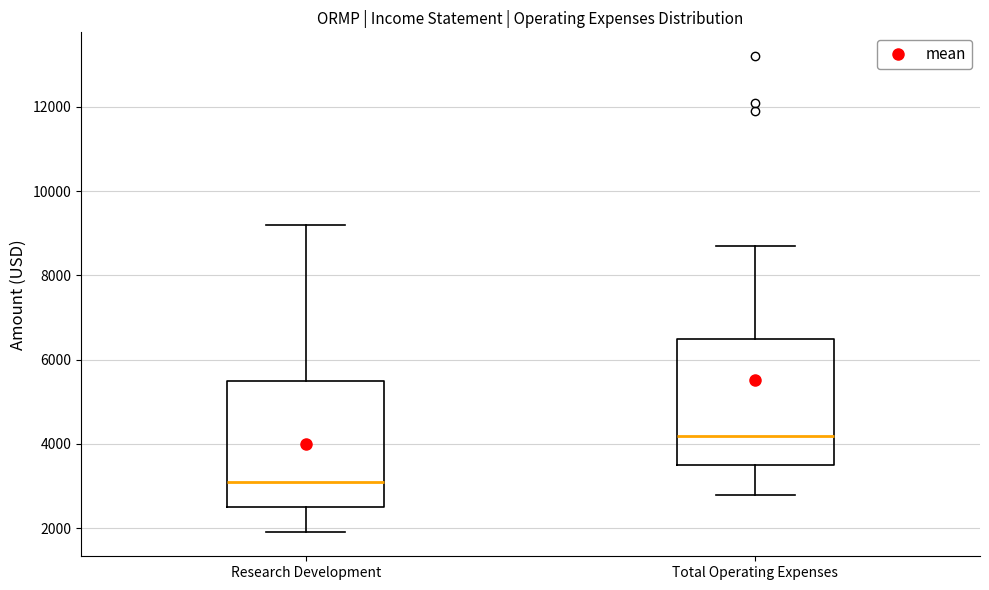

Reading left to right, read every box against the y-axis: the position of its median line, the range the box covers, and the ends of its whiskers. The values are not printed on the chart, so give them approximately, as read against the axis.

Research Development: median 3200, box 2600 to 5600, whiskers 2000 to 9200
Total Operating Expenses: median 4200, box 3600 to 6600, whiskers 2800 to 8800